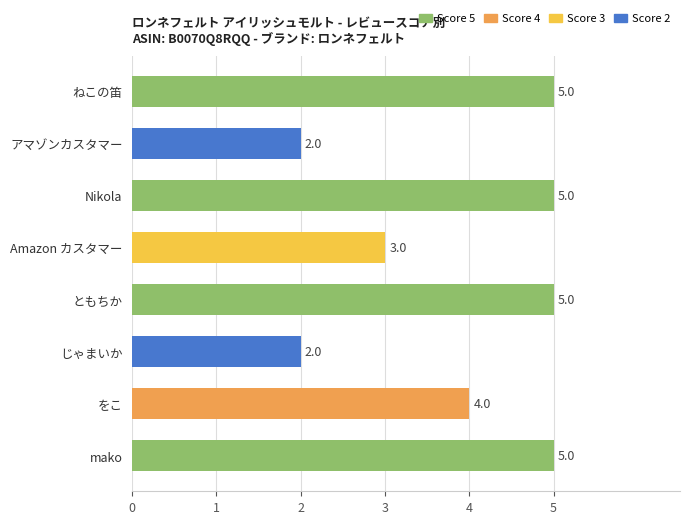

What is the value of the 5th bar from the top?

5